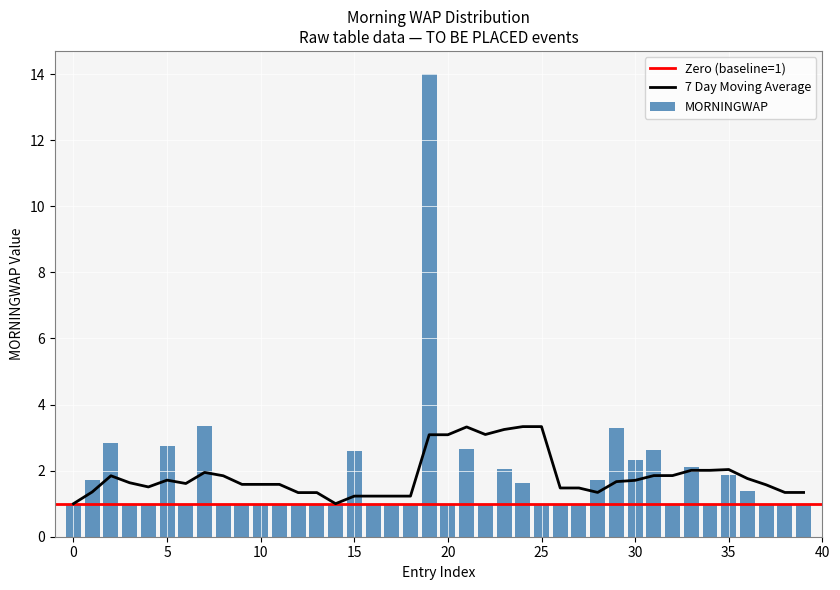

Is it true that MORNINGWAP equals 0.6 at 35?

False